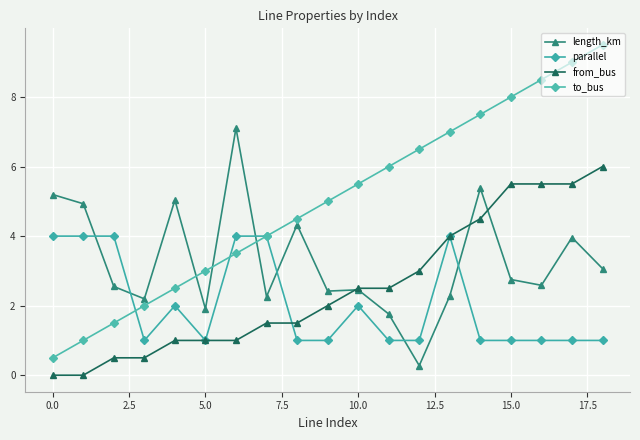

What is the average value of the length_km series?

3.3